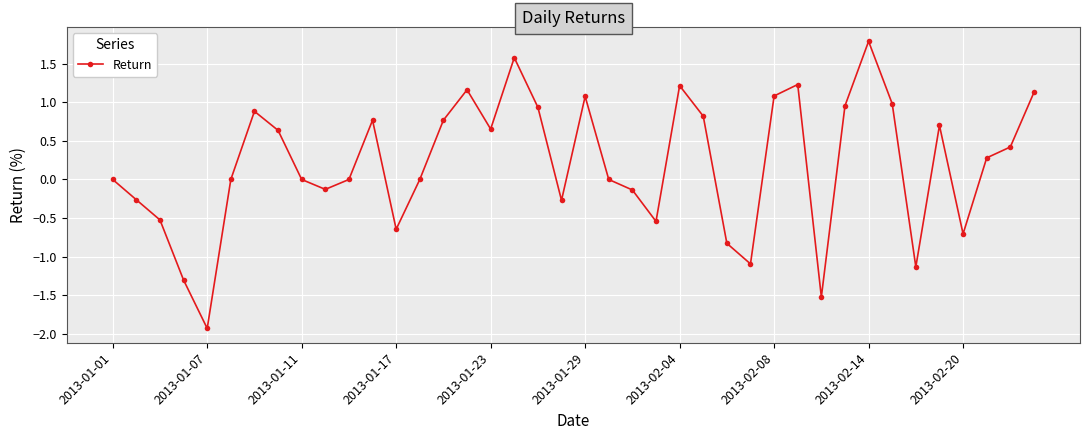

How many points are lower than both their immediate neighbors (excluding endpoints)?

10